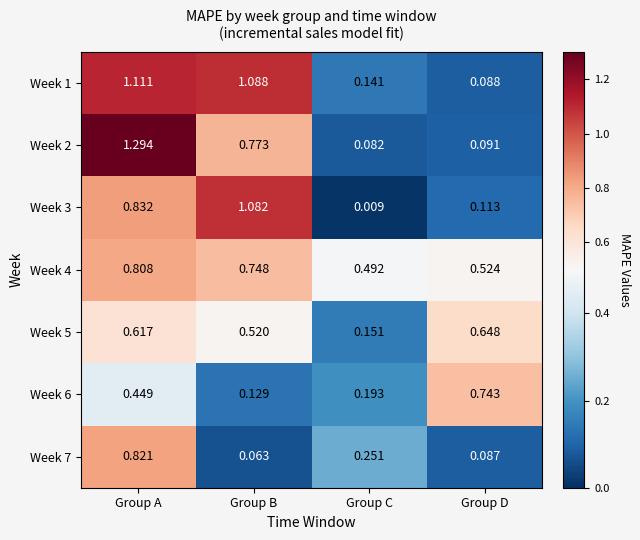

Which category has the lowest value across all series?

Group C